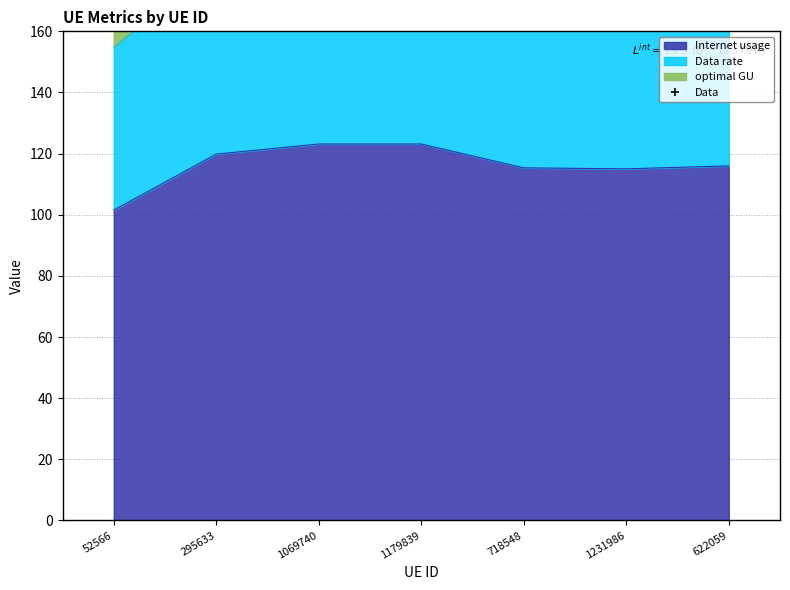

What position from the left is 622059?

7